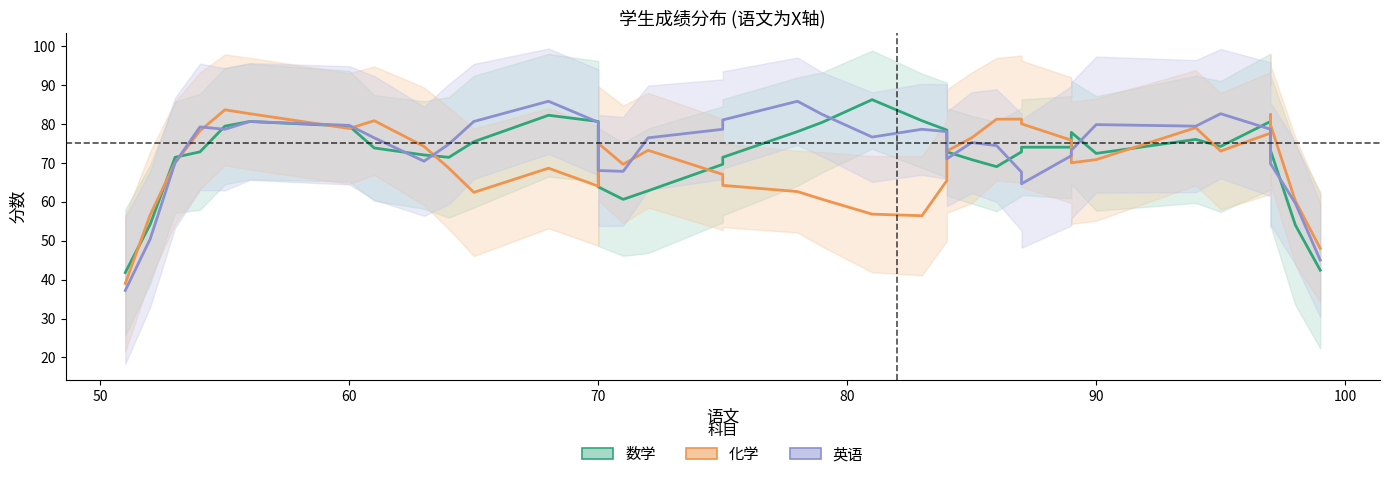

What is the sum of all 数学 values?

2866.8